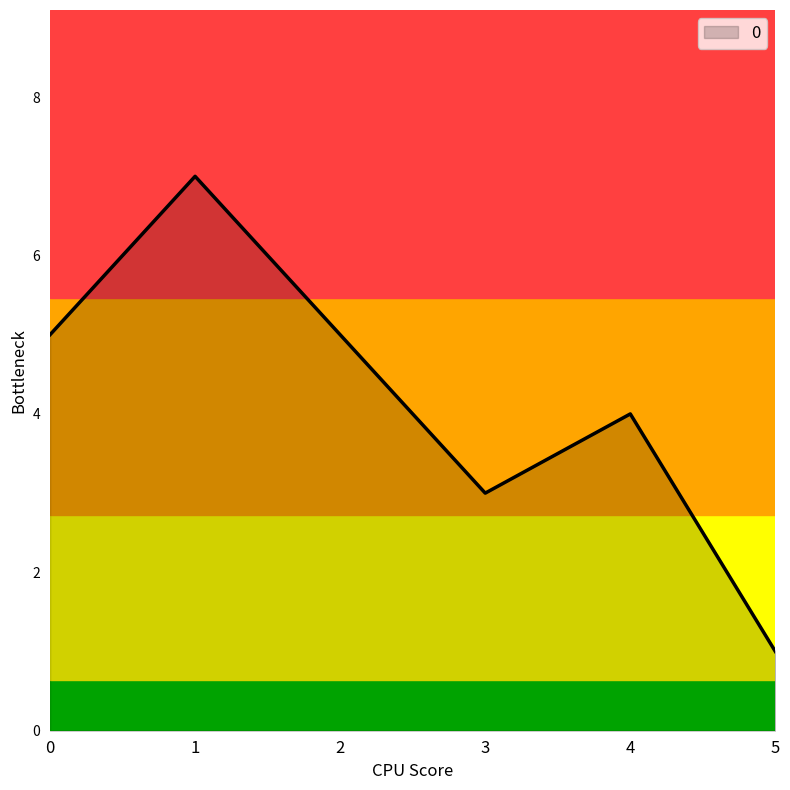

True or false: the data shows 7 at 1.

True